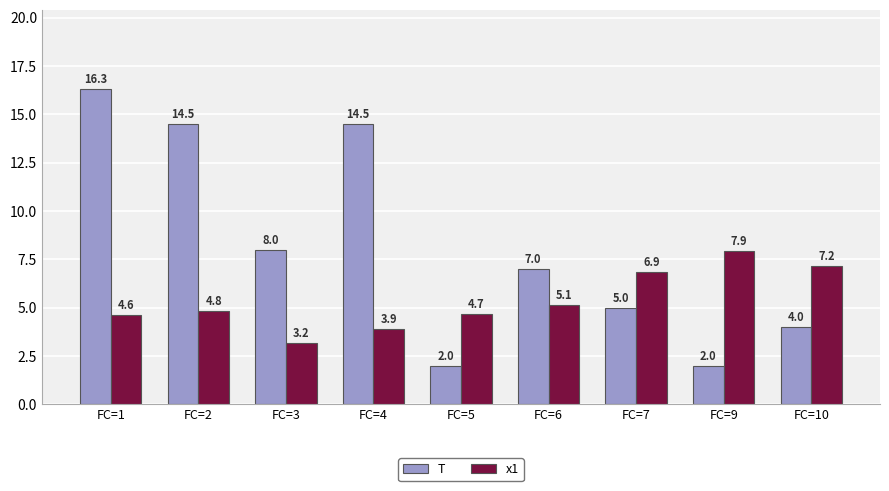

At which label does T first exceed 7?

FC=1